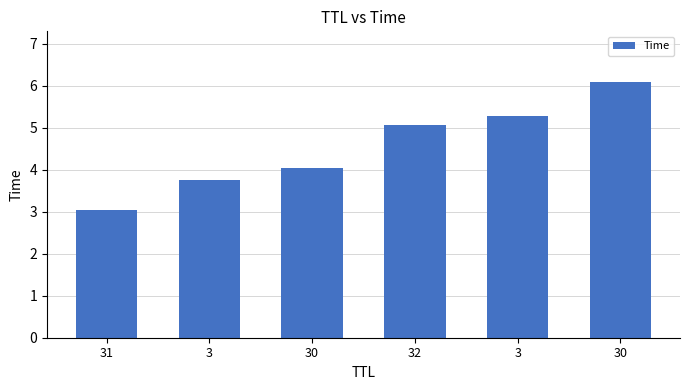

What is the maximum value shown in the chart?

6.1